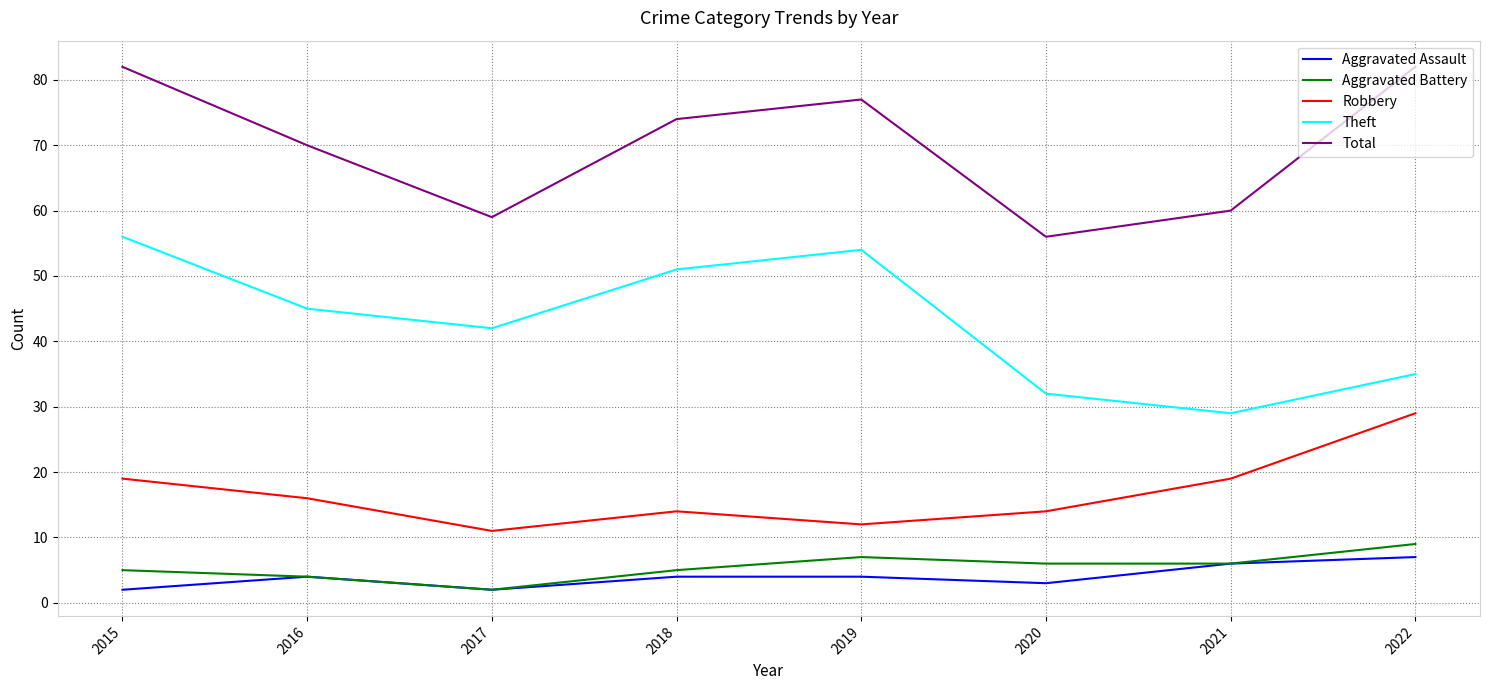

Where does the Aggravated Battery series first go above 6?

2019